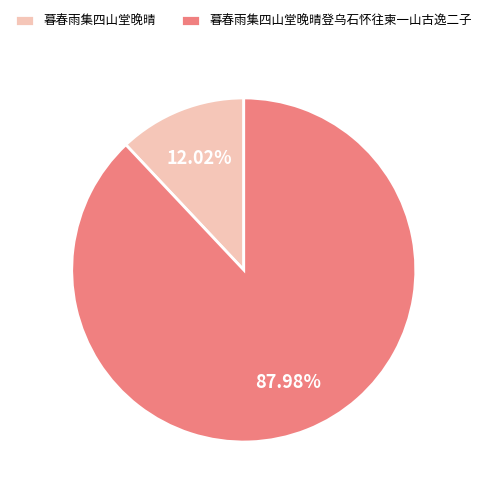

What is the majority slice?

暮春雨集四山堂晚晴登乌石怀往柬一山古逸二子